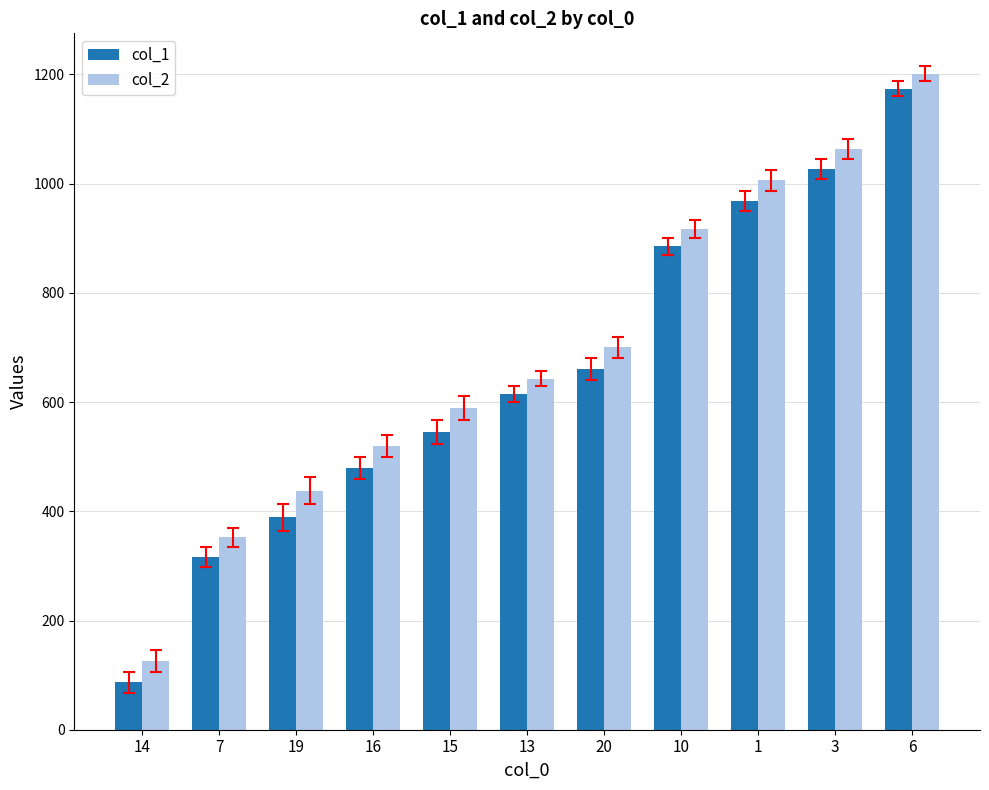

How many bars are there in total?

22